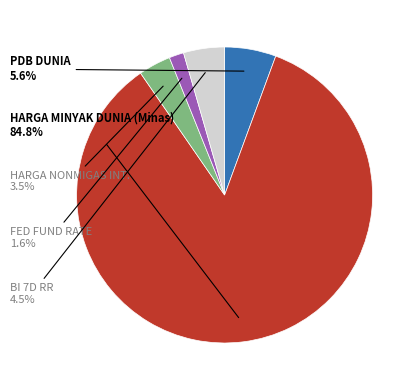

How many segments does this pie chart have?

5